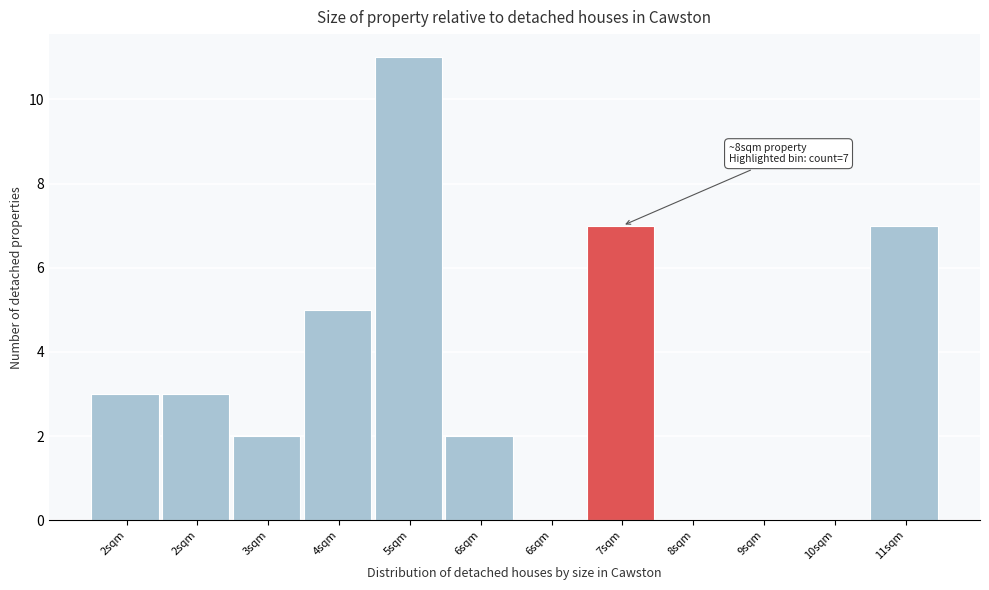

Are the bars horizontal?

No